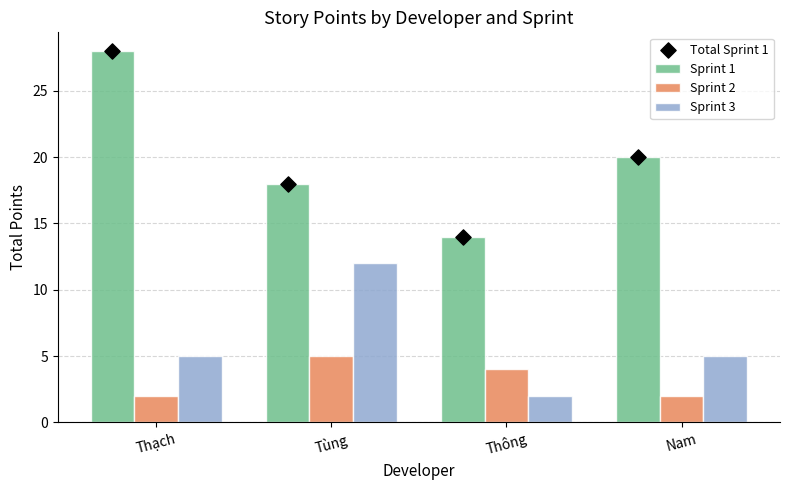

Is the value of Sprint 3 at Nam greater than the value of Total Sprint 1 at Tùng?

No